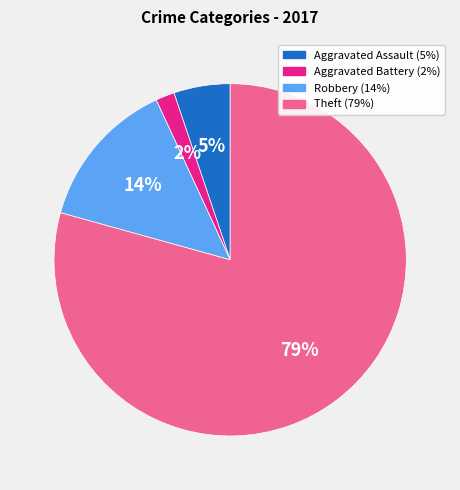

To the nearest percent, what is the average slice percentage?

25%